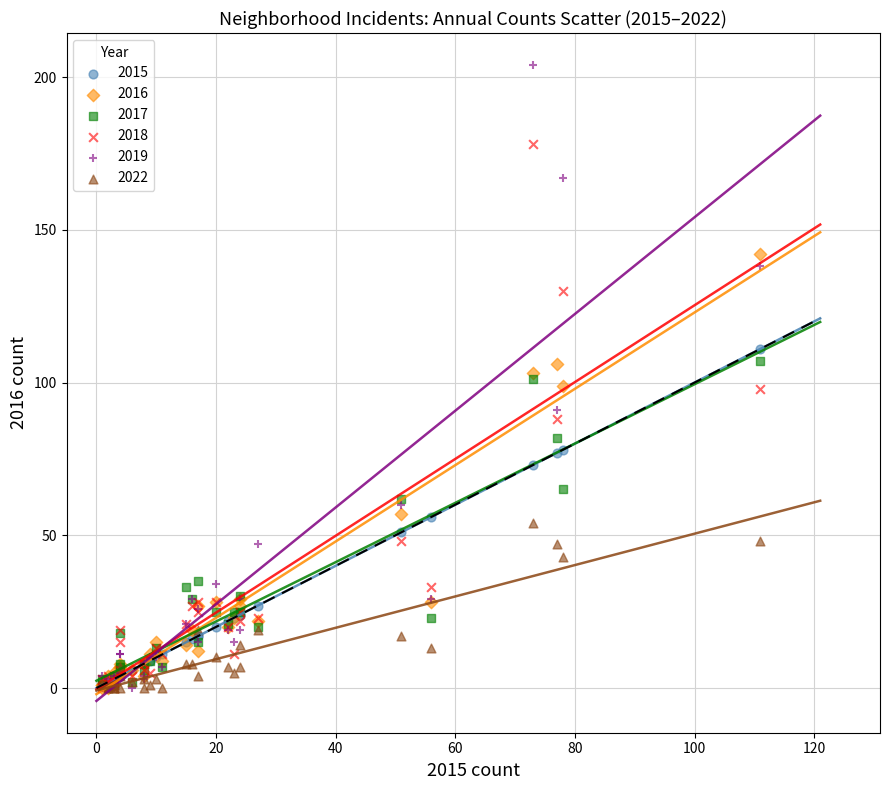

What are all the series names shown in the legend?

2015, 2016, 2017, 2018, 2019, 2022